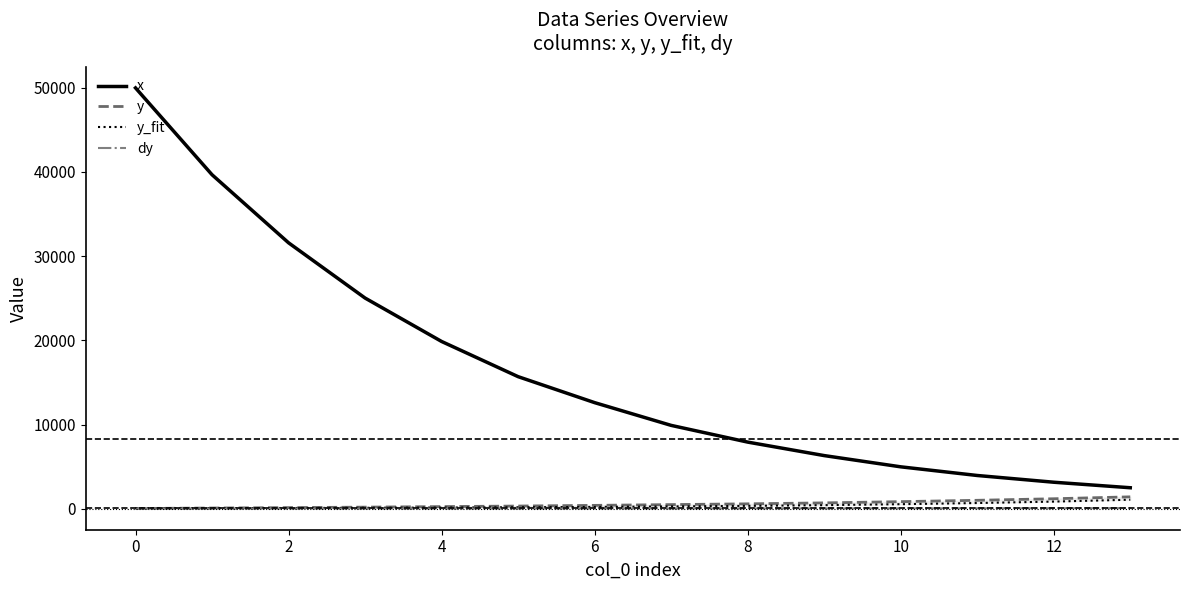

True or false: y_fit and x intersect in this chart.

False